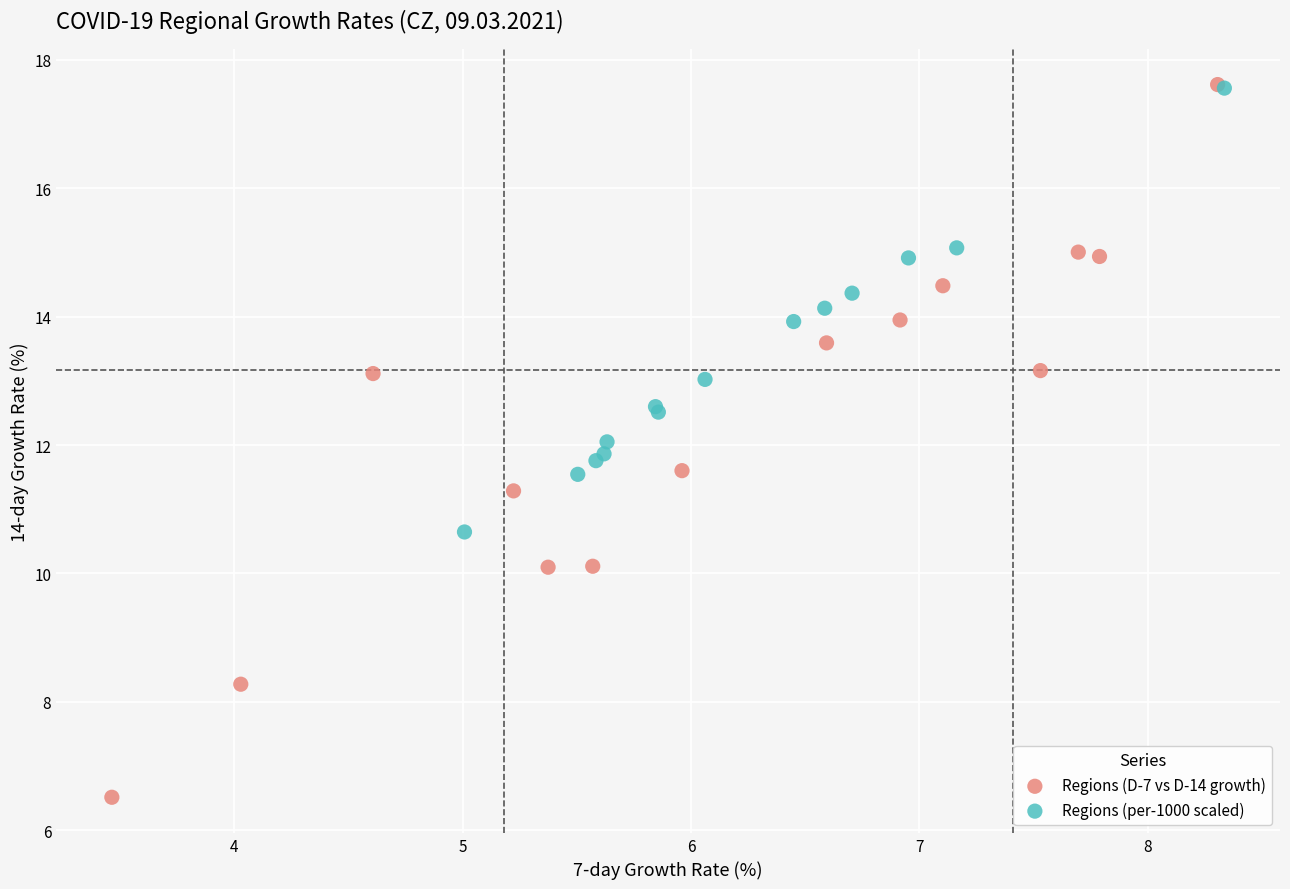

Which series has the widest spread of Y values?

Regions (D-7 vs D-14 growth)